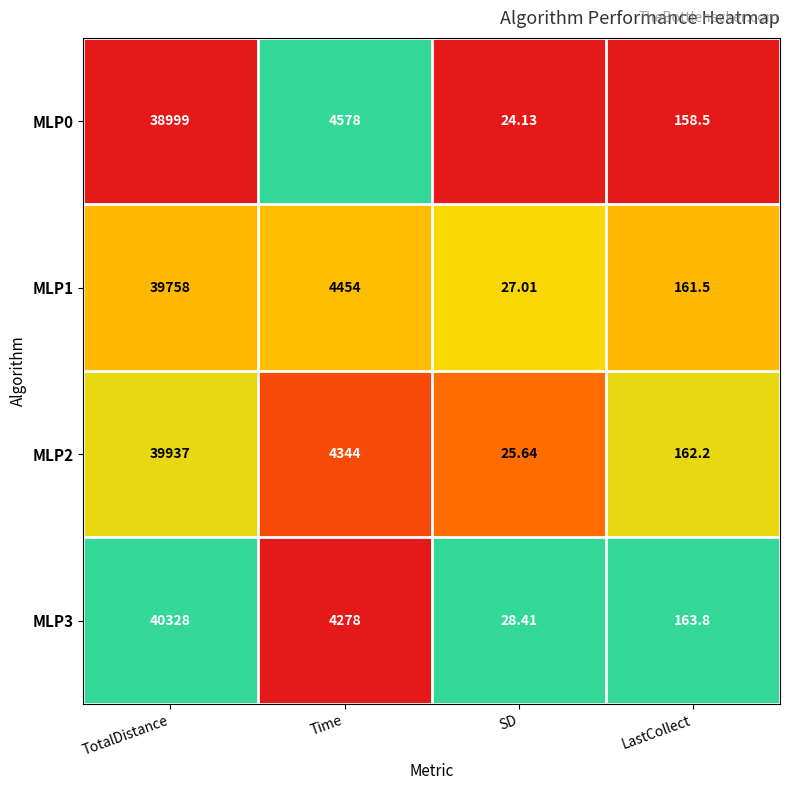

At which label does MLP2 first exceed 4344?

TotalDistance